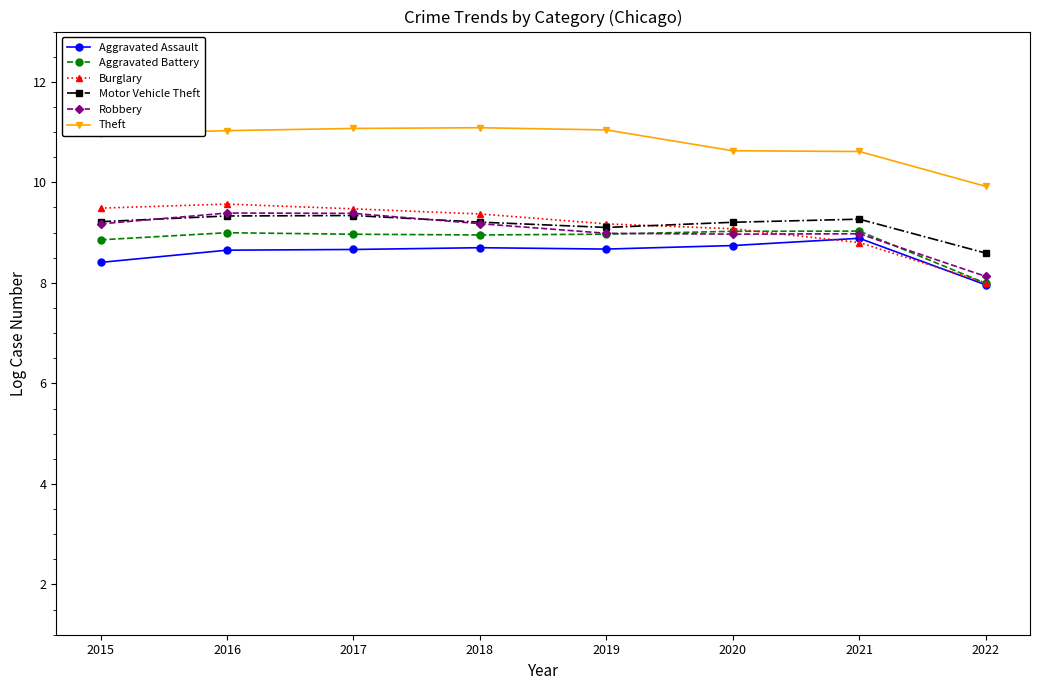

Is this an area chart (filled region under the line)?

No